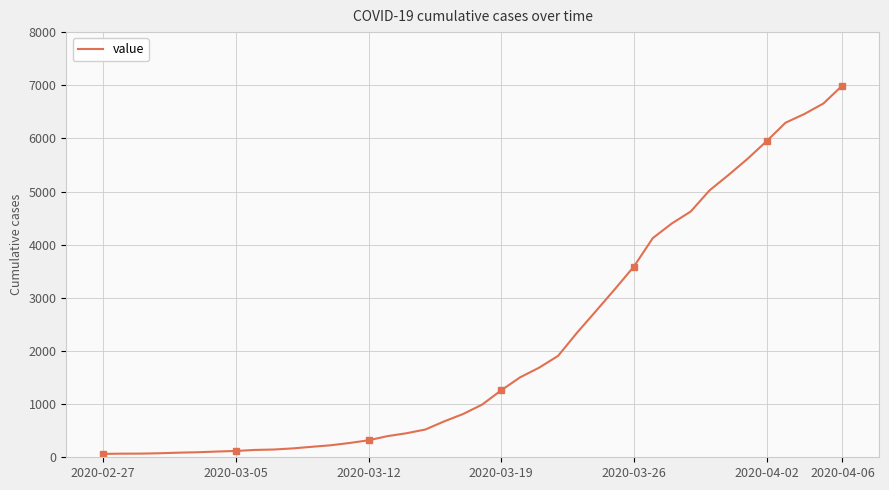

Which category has the highest value in the value series?

2020-04-06